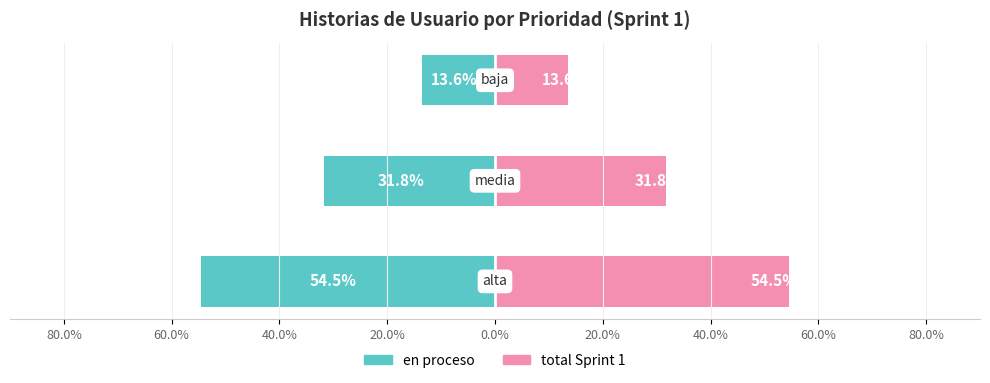

True or false: en proceso (prioridad) has a value of -84.5 at 80.0%.

False